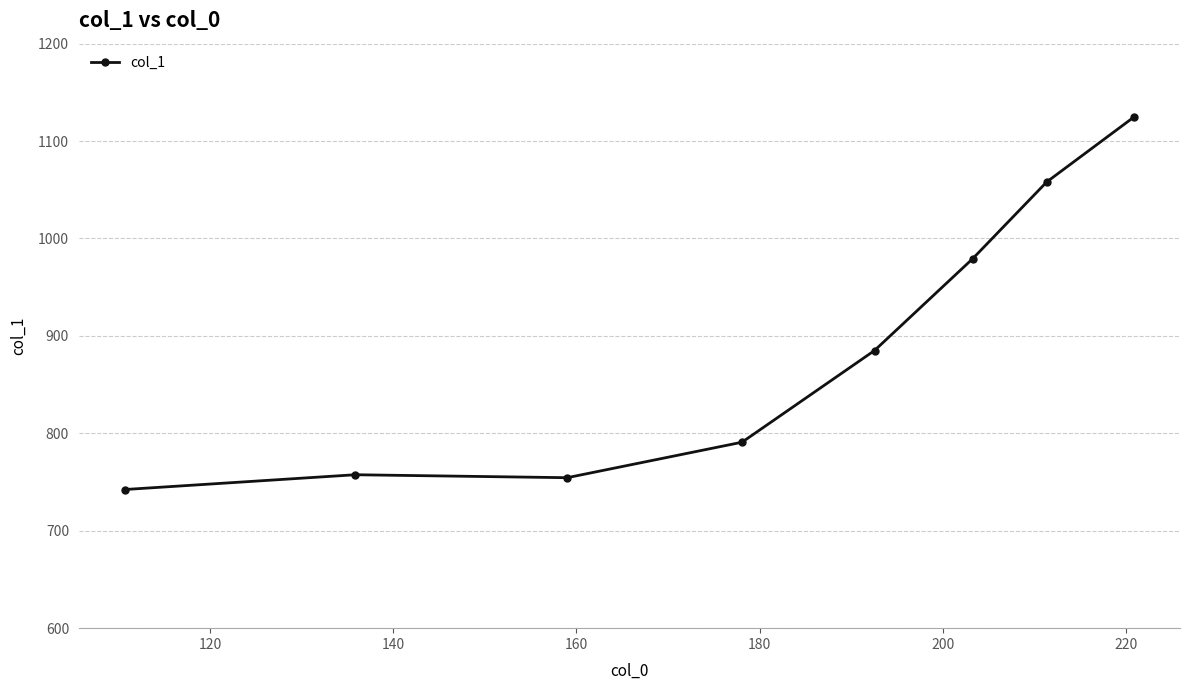

What is the greatest value displayed?

1124.9